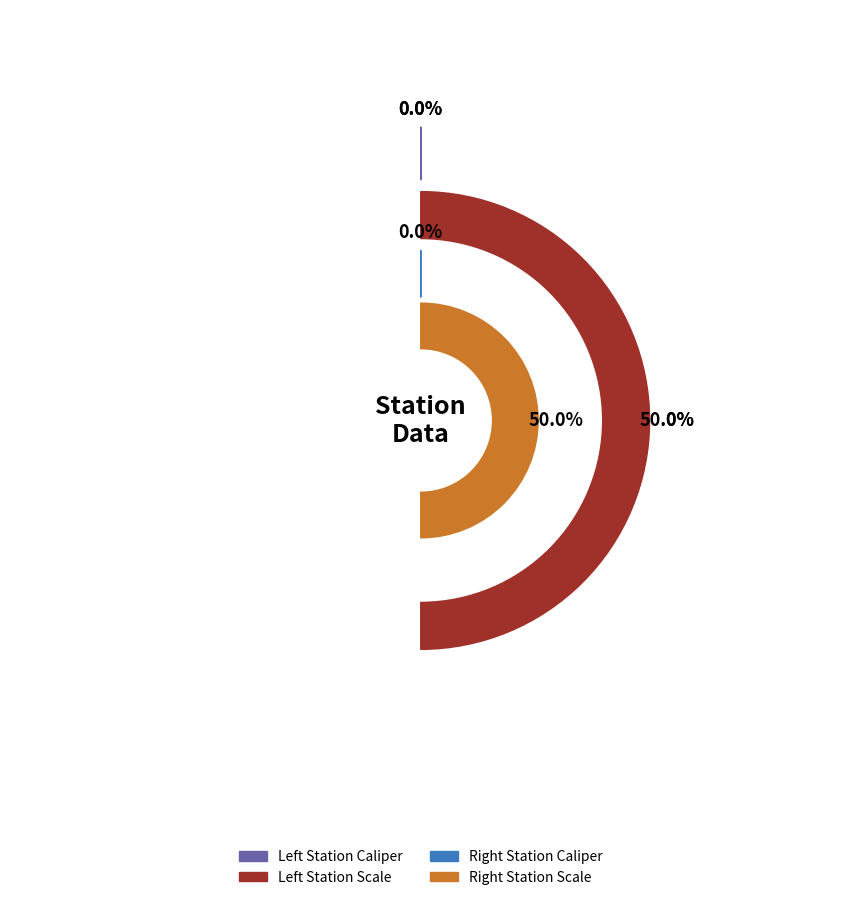

Which slice is the smallest?

Left Station Caliper